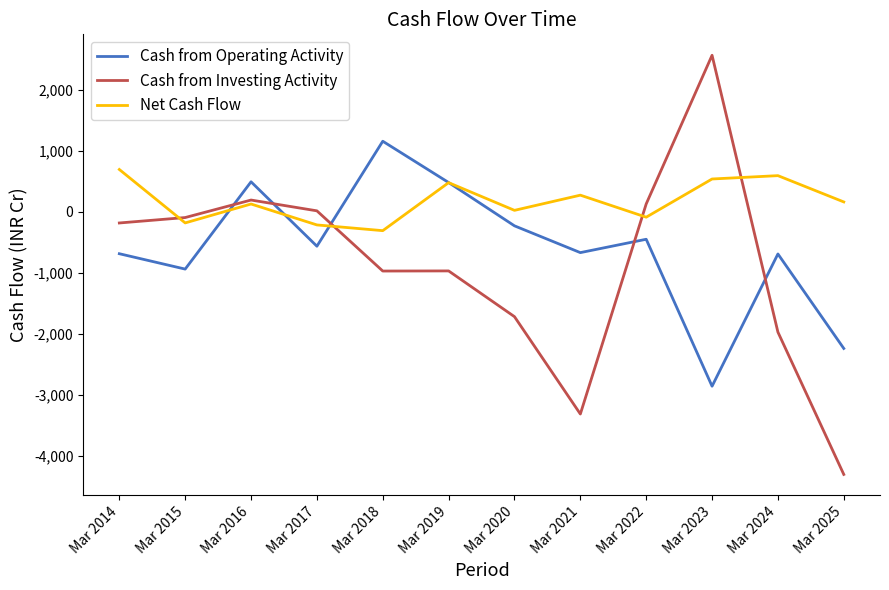

Which series has the largest total across all categories?

Net Cash Flow